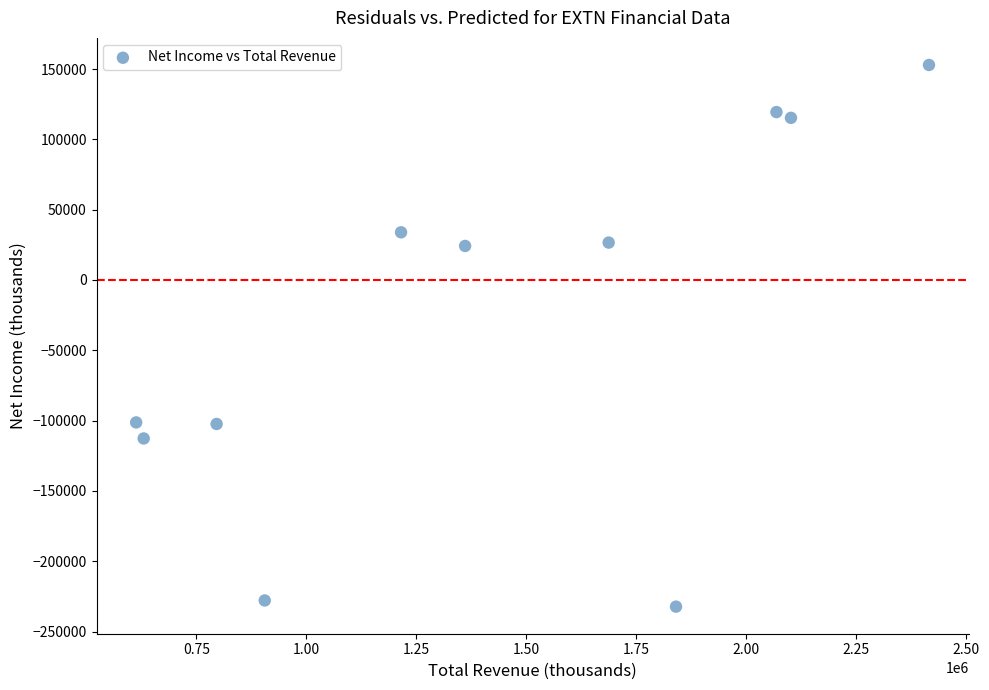

What is the range of Y values (max minus min)?

385200